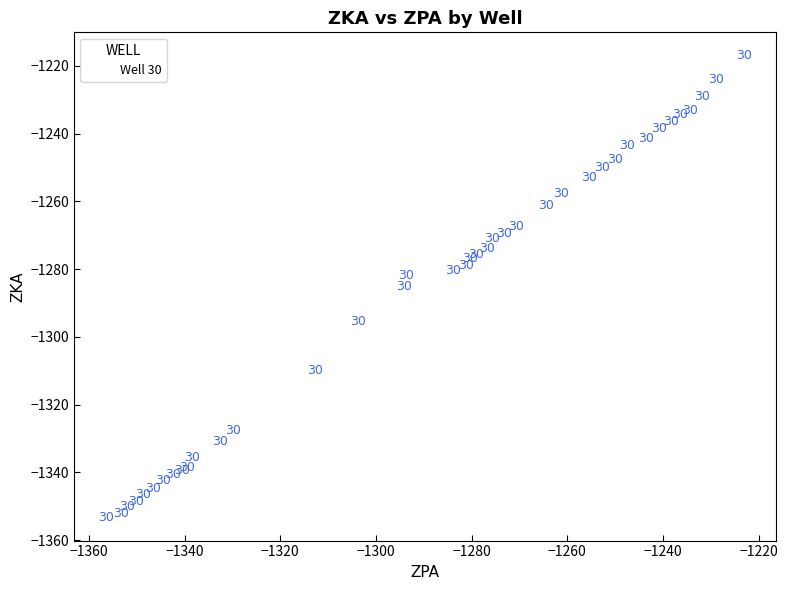

What Y value in the scatter plot is closest to -1285?

-1285.0